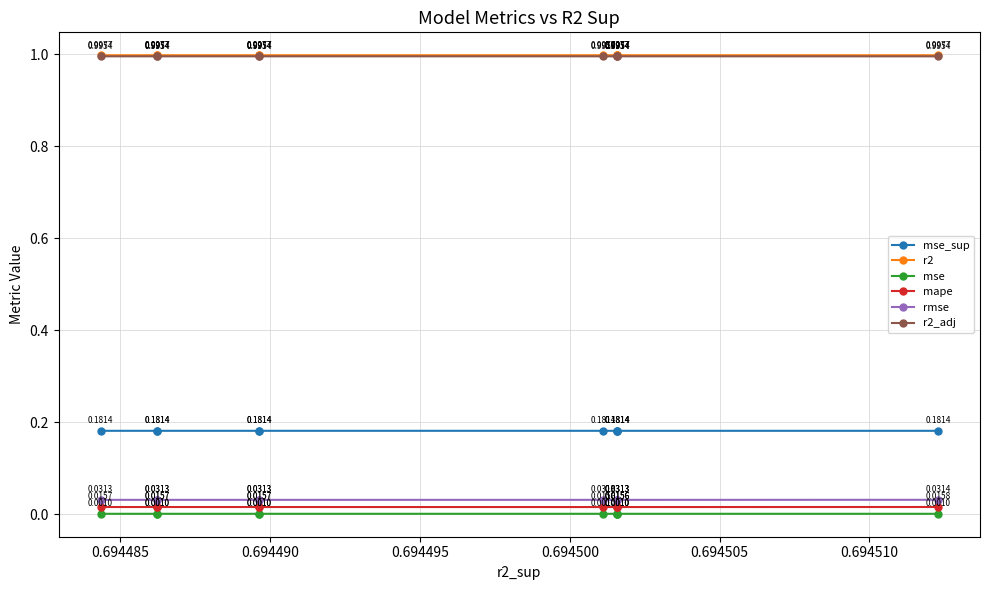

At which category does the chart reach its peak across all series?

0.694485